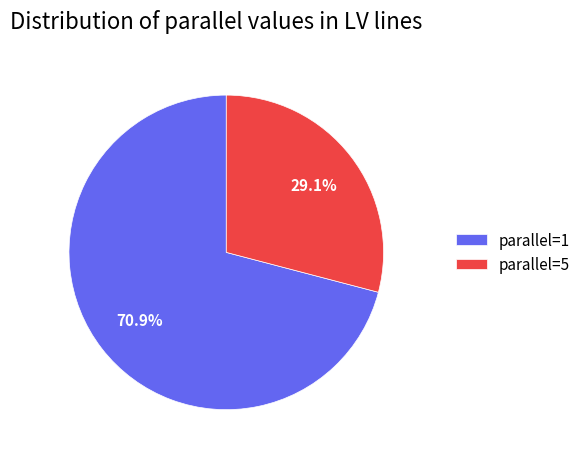

What percentage do parallel=5 and parallel=1 together represent?

100.0%